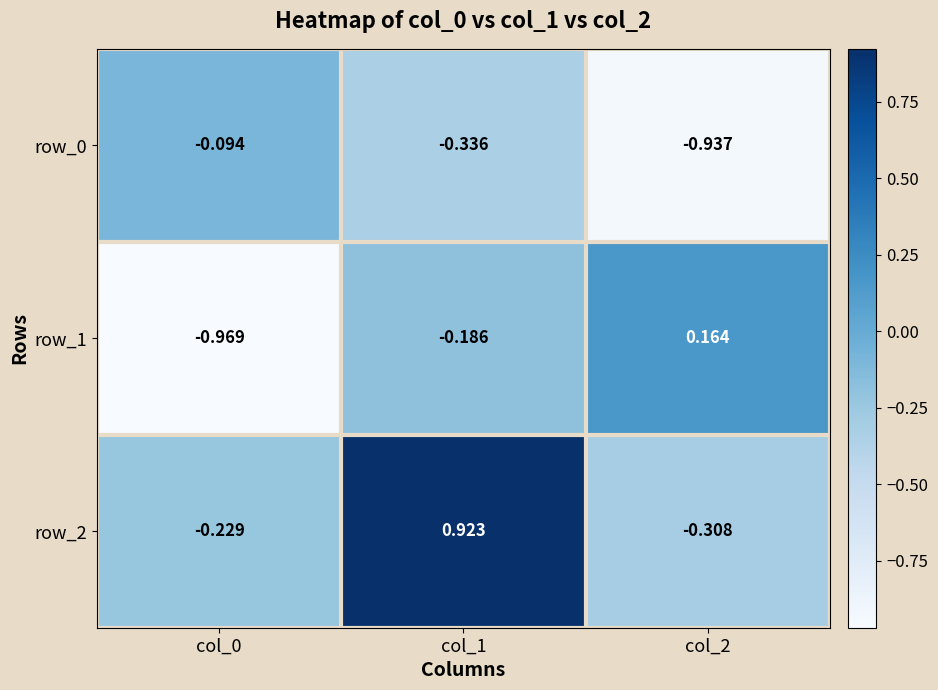

Is the value of row_1 at col_1 greater than the value of row_2 at col_2?

Yes